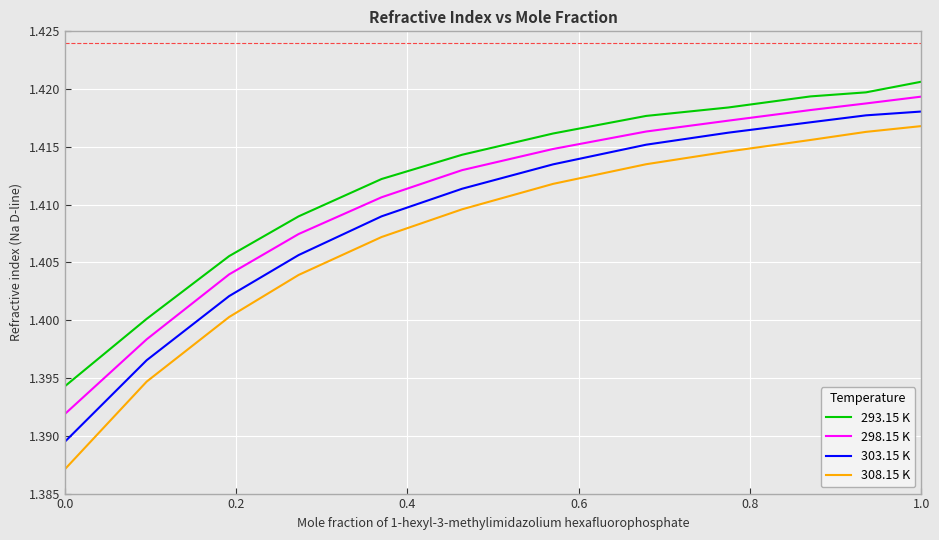

What are all the series names shown in the legend?

293.15 K, 298.15 K, 303.15 K, 308.15 K